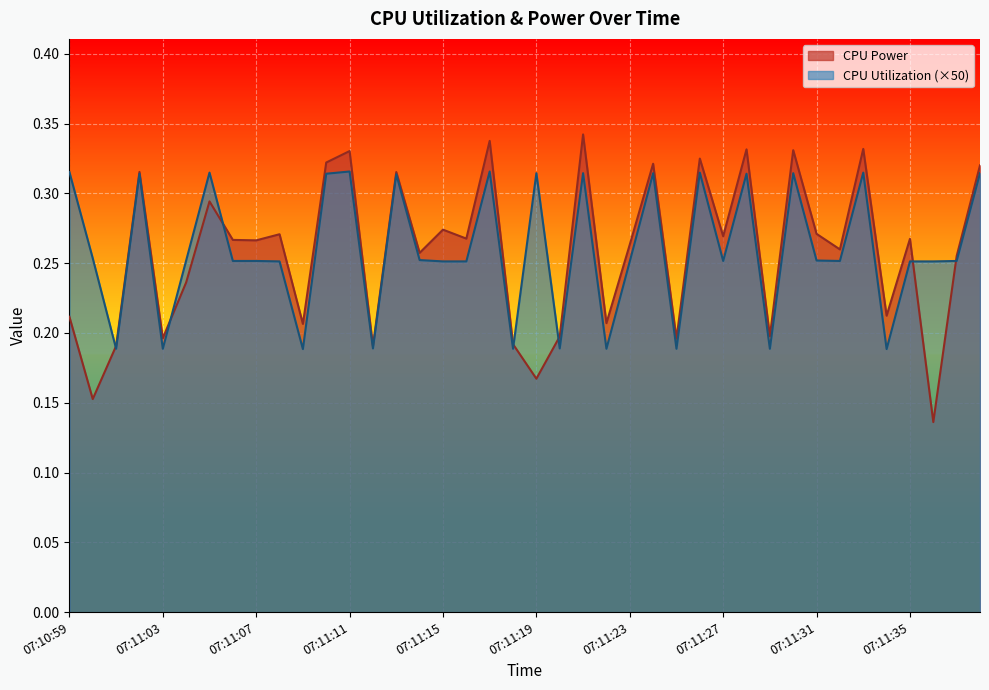

Is it true that CPU Utilization equals 0.3 at 07:11:38?

True